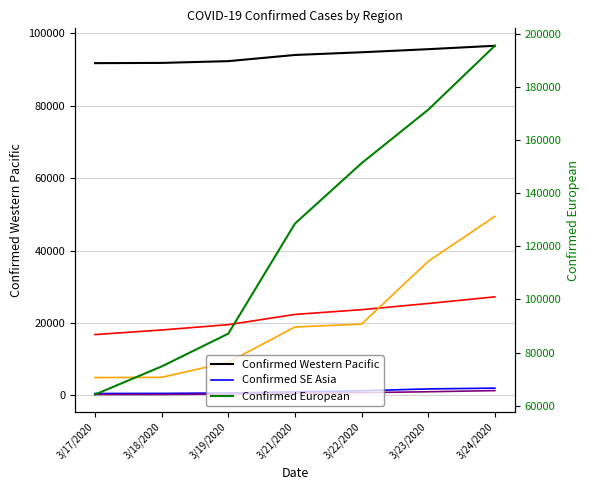

Reading left to right, extract all data points from this chart.

Confirmed Western Pacific: 91779	91845	92333	94037	94787	95637	96580
Confirmed SE Asia: 508	538	657	979	1257	1776	1990
Confirmed E Mediterranean: 16786	18060	19518	22355	23669	25375	27215
Confirmed Americas: 4910	4979	9144	18877	19685	37016	49444
Confirmed African: 228	233	367	572	739	990	1305
Confirmed European: 64188	74760	87108	128541	151293	171424	195509